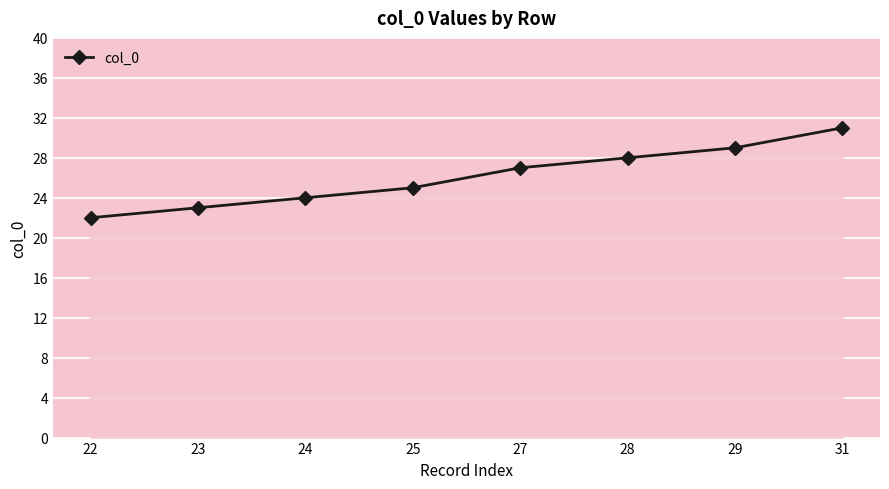

Reading right to left, transcribe all the data shown in this chart.

31	29	28	27	25	24	23	22